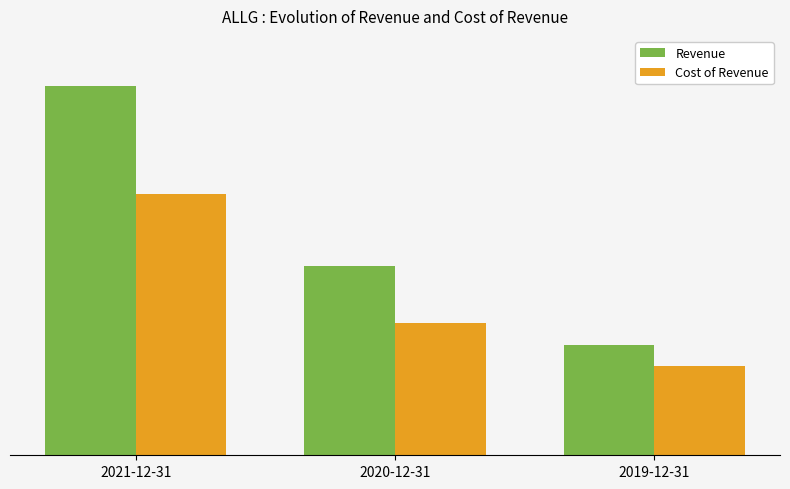

What are all the series names shown in the legend?

Revenue, Cost of Revenue